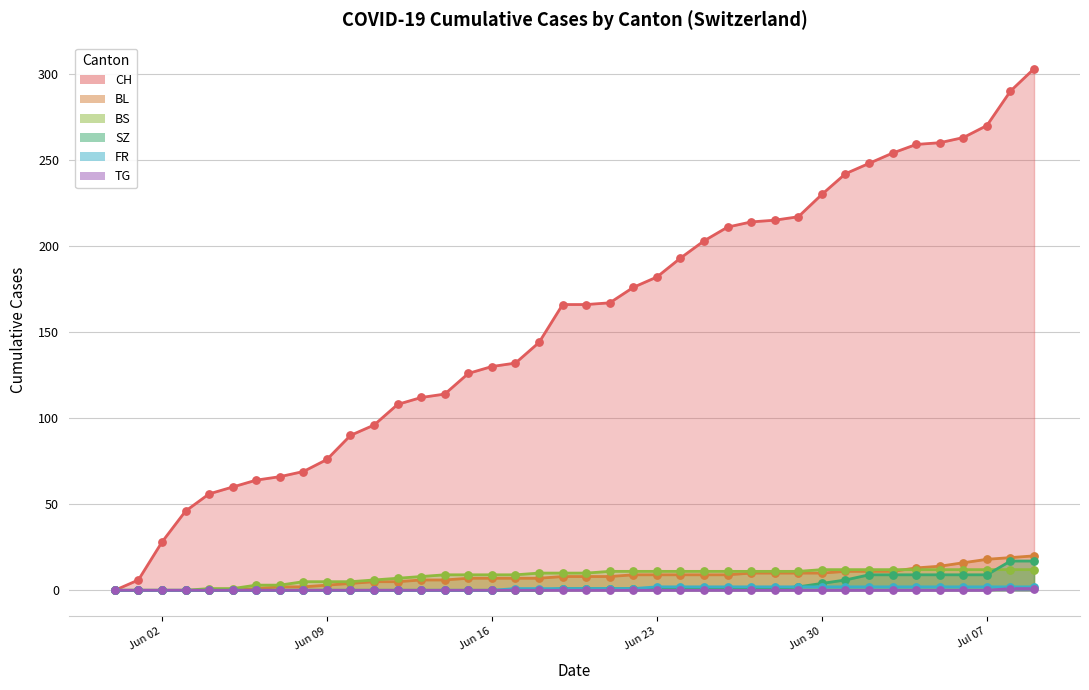

Which series contains the highest Y value?

CH